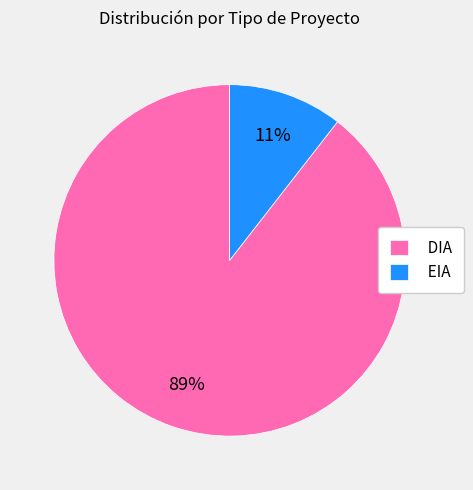

What percentage is the DIA slice, to the nearest percent?

89%